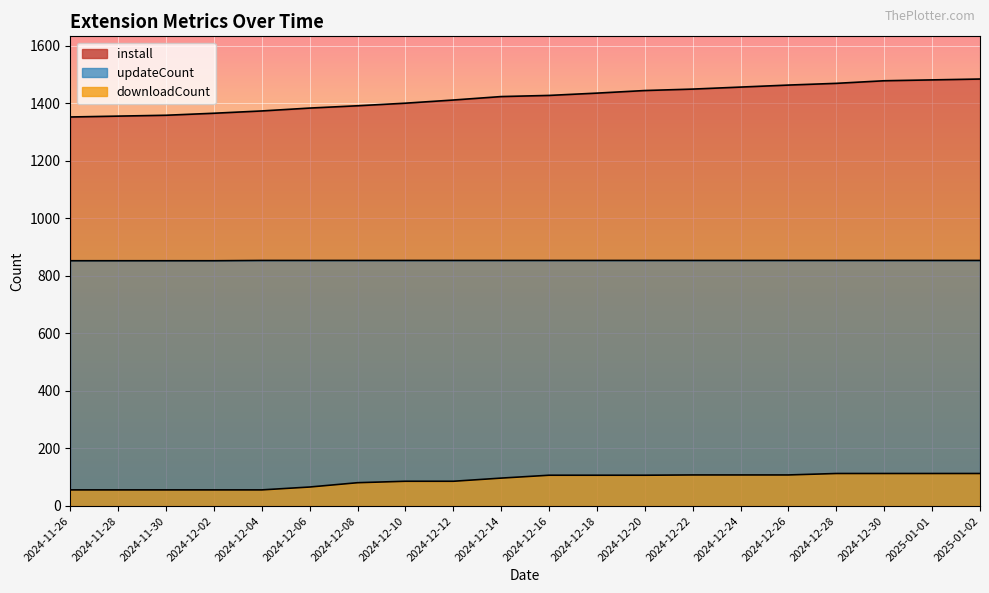

What is the total value across all series at 2024-11-28?

2265